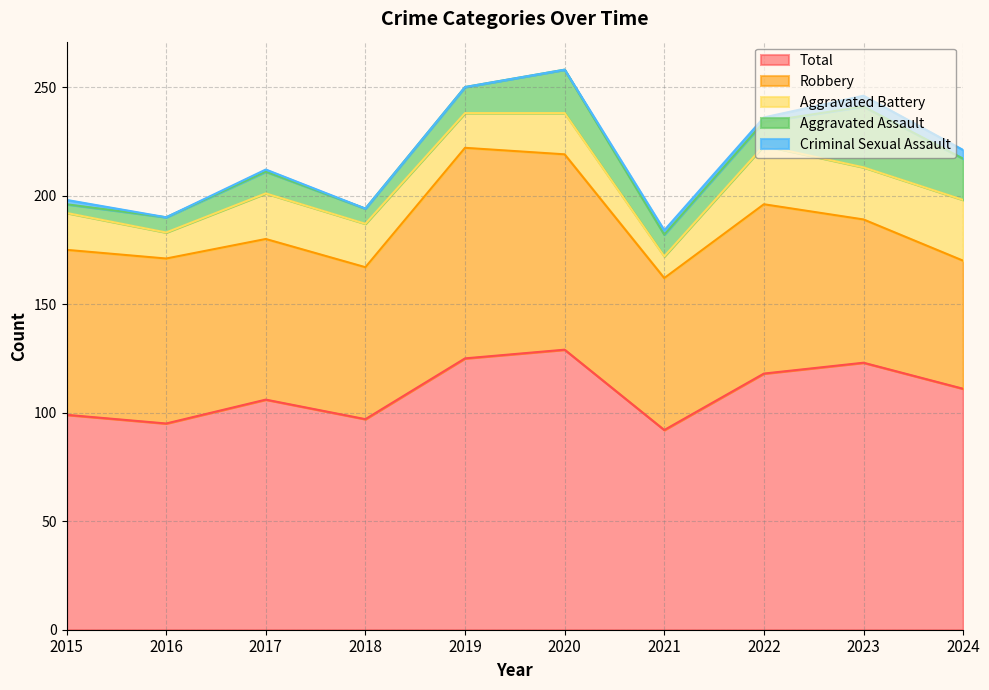

What is the value of the Aggravated Assault point at the 6th from the left?

20